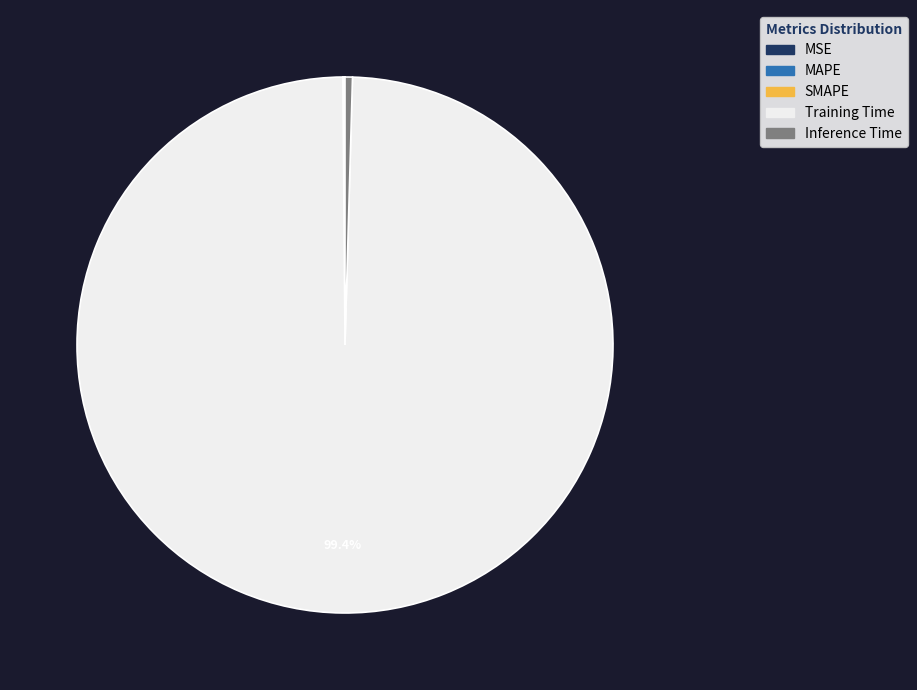

What is the largest slice in the pie chart?

Training Time